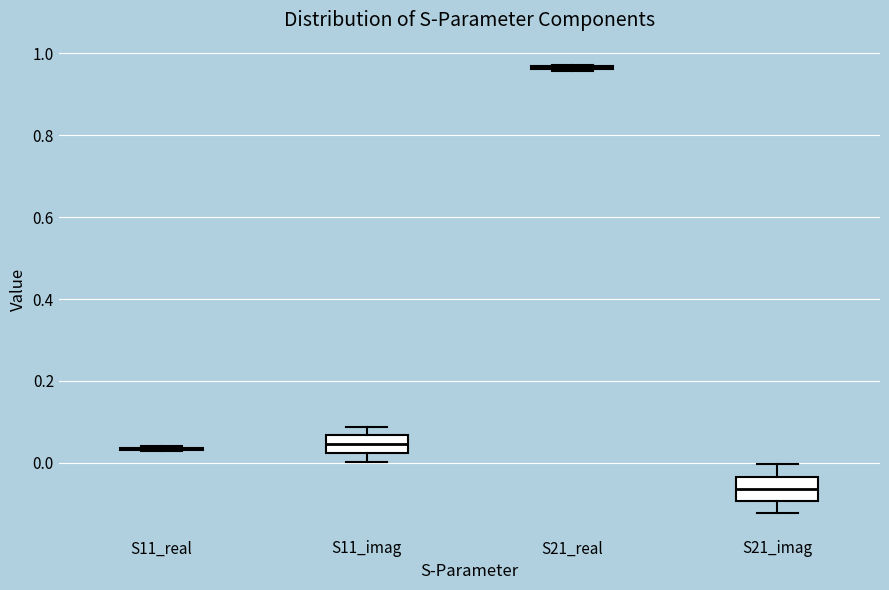

Reading left to right, transcribe this box plot: for each box, give where its median line is, the range the box spans, and where its two whiskers end, as read against the y-axis. The values are not printed on the chart, so give them approximately, as read against the axis.

S11_real: box collapsed to a line at 0.04, whiskers 0.02 to 0.04
S11_imag: median 0.04, box 0.02 to 0.06, whiskers 0.00 to 0.08
S21_real: box collapsed to a line at 0.96, whiskers 0.96 to 0.98
S21_imag: median -0.06, box -0.10 to -0.04, whiskers -0.12 to 0.00